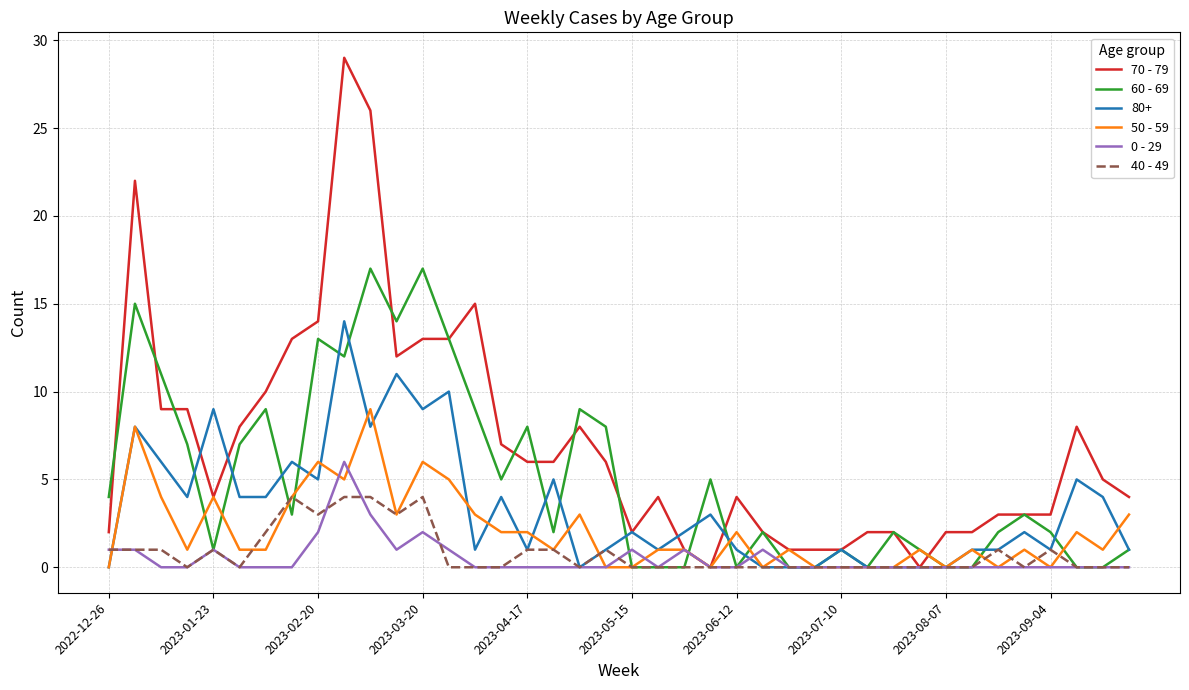

Which series has the largest total across all categories?

70 - 79